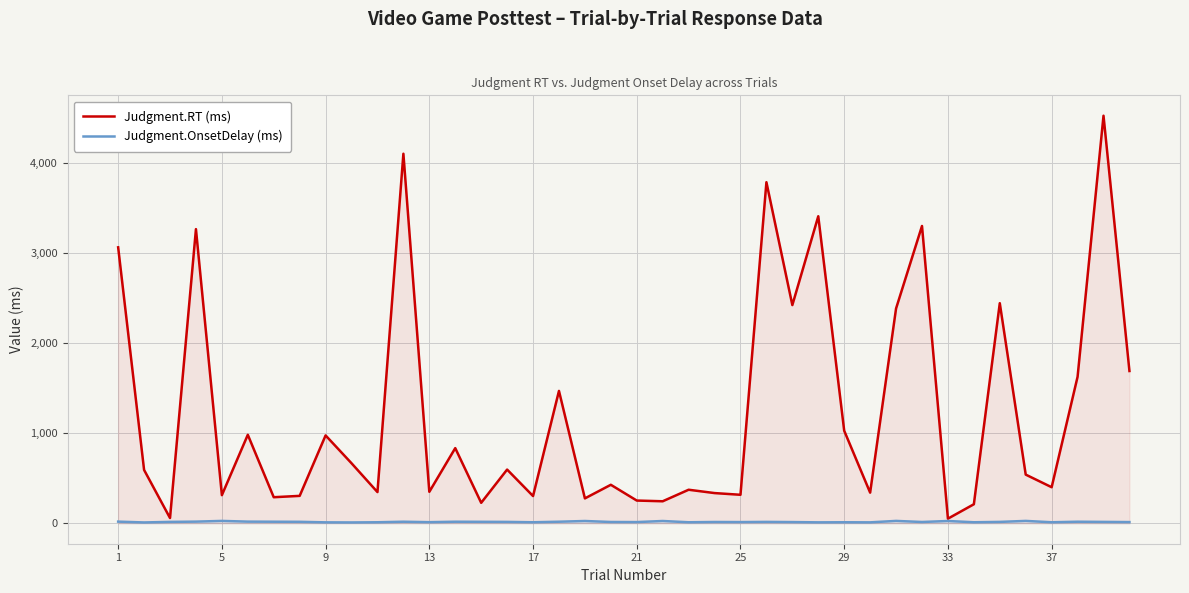

Rank the series by their maximum value, from lowest to highest.

Judgment.OnsetDelay (ms), Judgment.RT (ms)